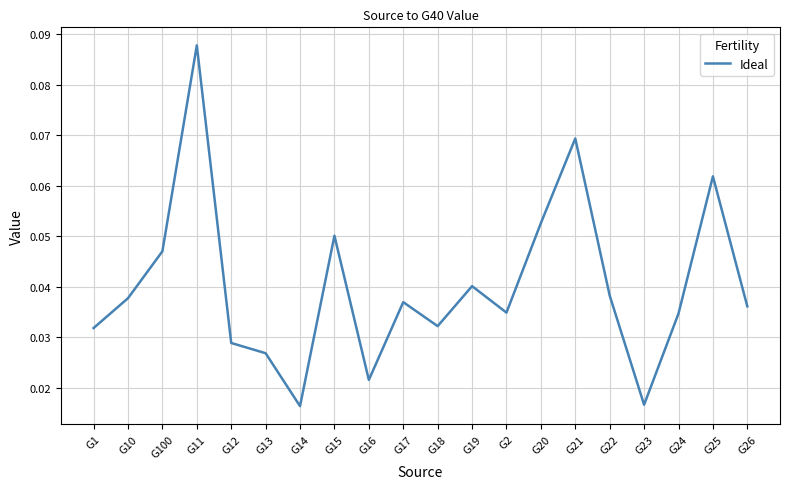

Between G24 and G14, which is larger?

G24